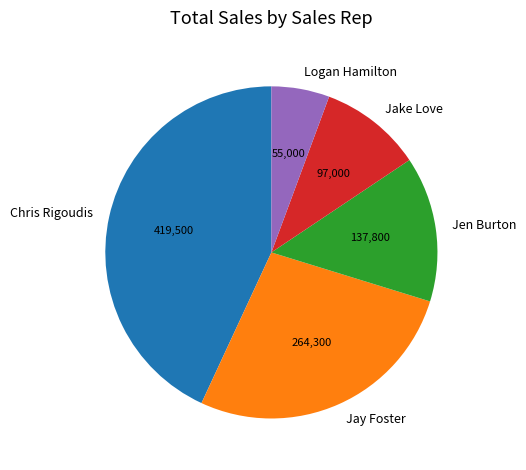

Is there a majority slice in this chart?

No